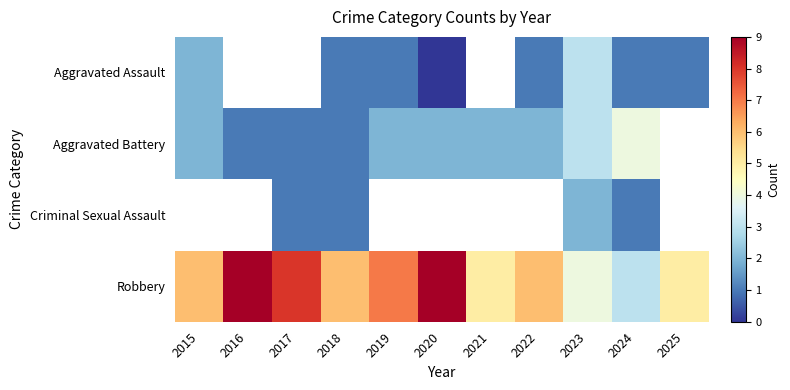

What is the difference between the Robbery values at 2015 and 2021?

1.0